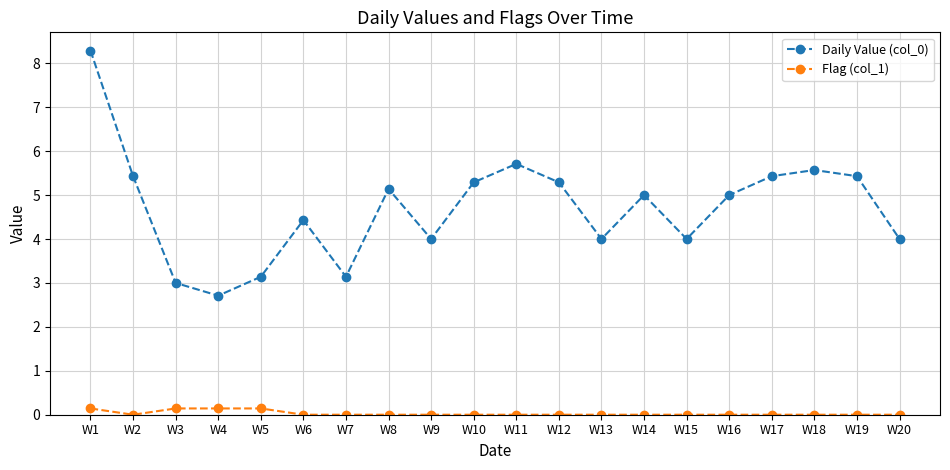

Which label corresponds to the largest value in the chart?

W1